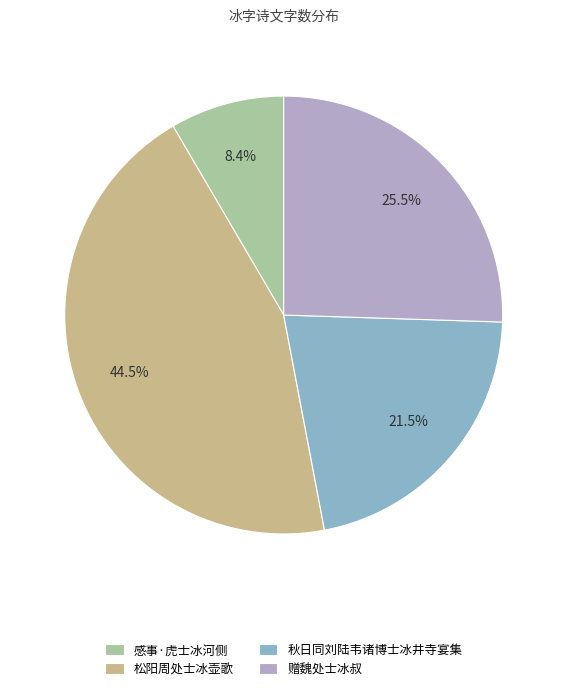

Which slice is the smallest?

感事·虎士冰河侧